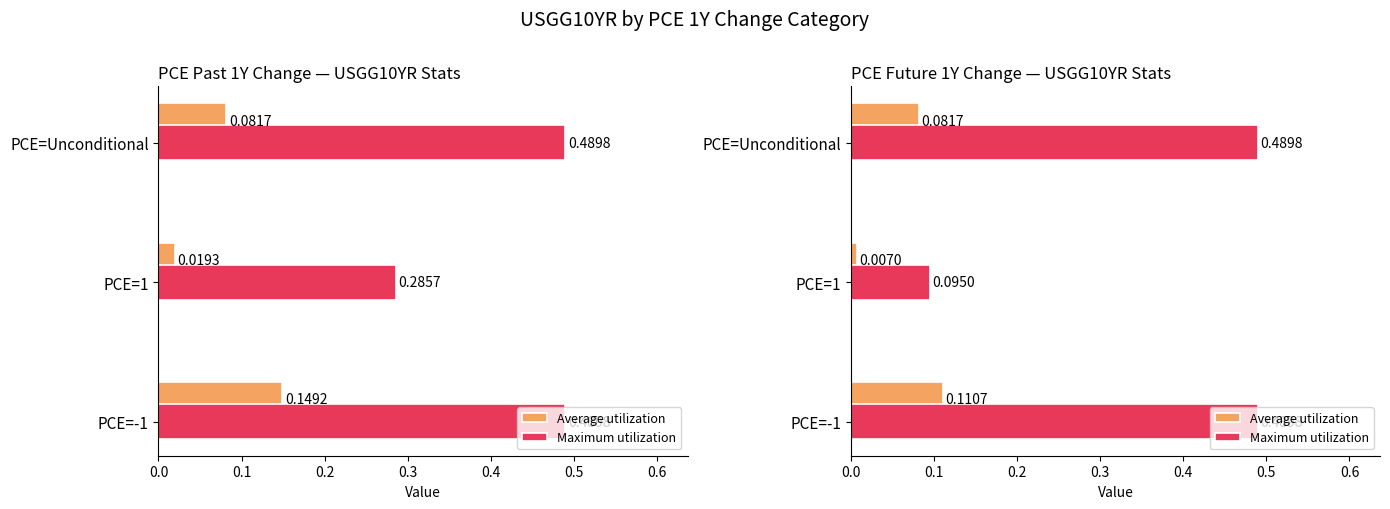

What is the difference between the highest and lowest values at PCE=Unconditional?

0.4